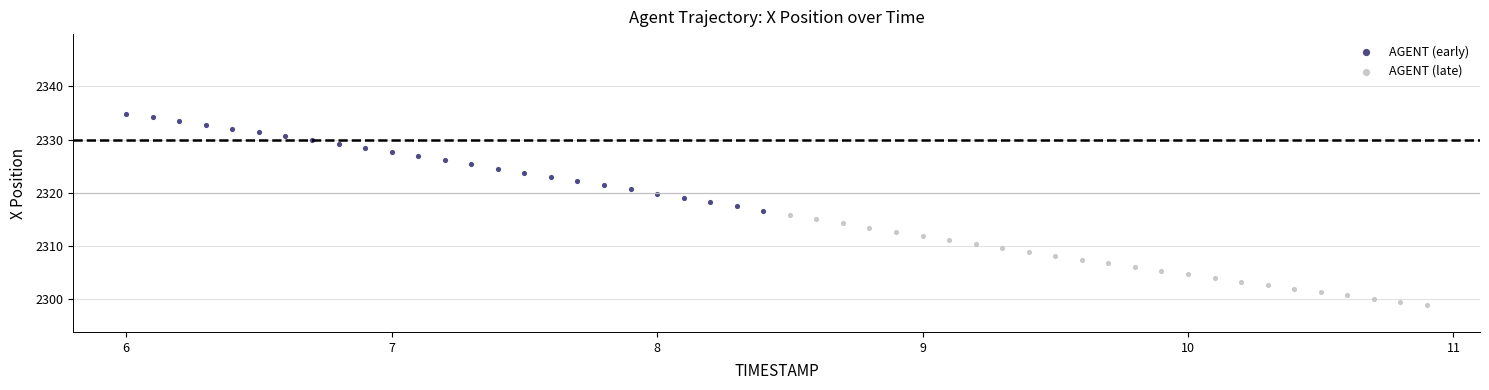

Which series has the largest Y range (max minus min)?

AGENT (early)